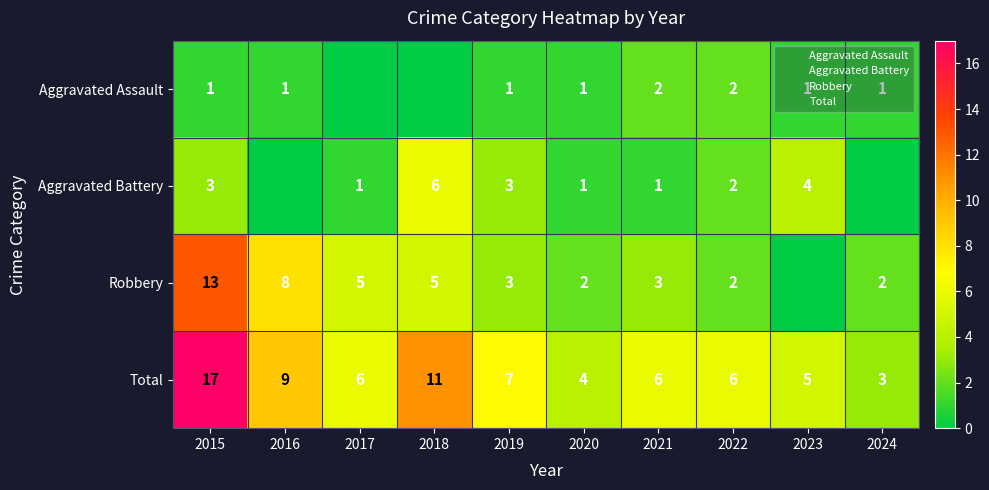

Is the value of Aggravated Battery at 2017 greater than the value of Total at 2021?

No